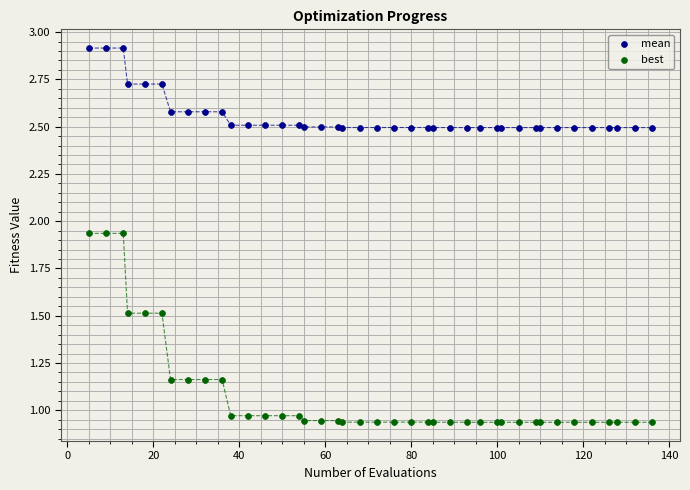

What is the X range (max minus min) for the scatter plot?

131.0